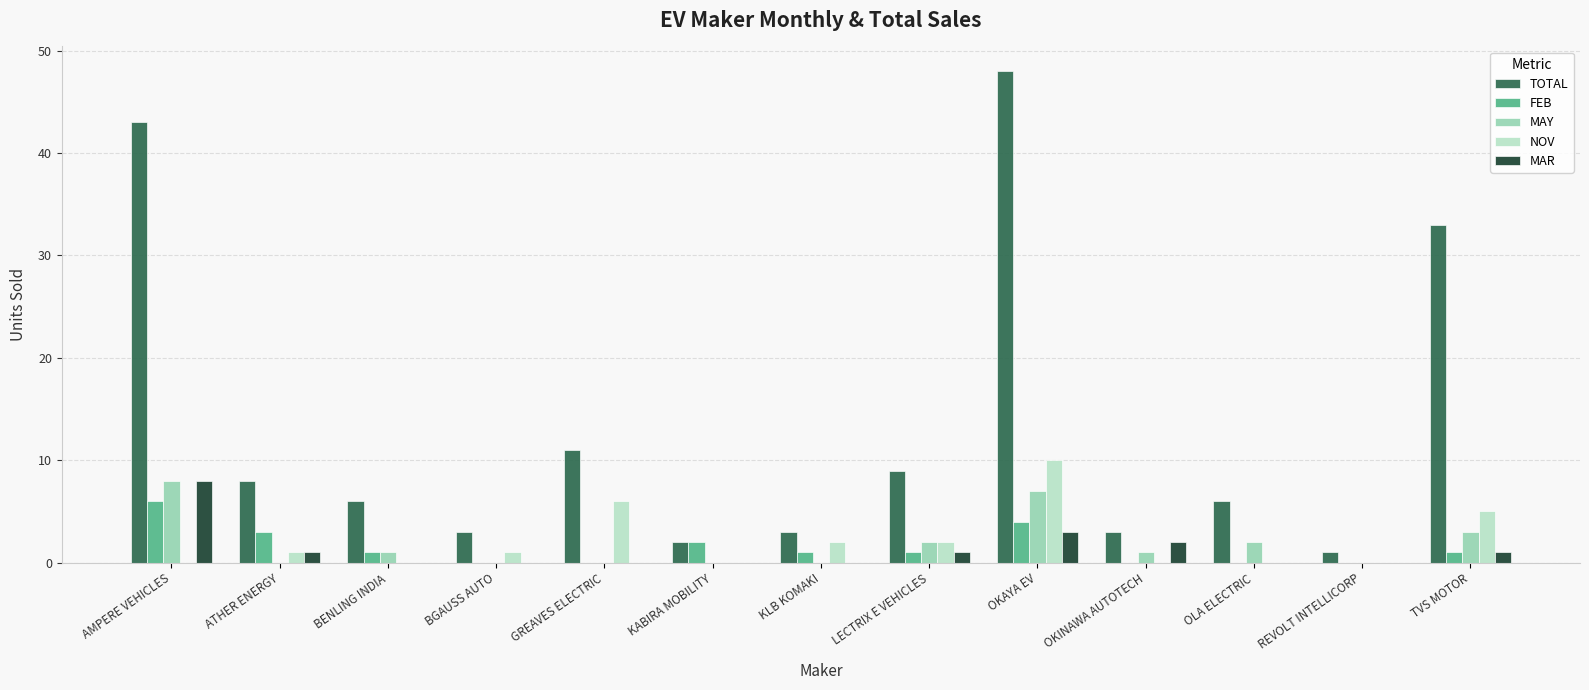

Is it true that TOTAL equals 1 at OLA ELECTRIC?

False